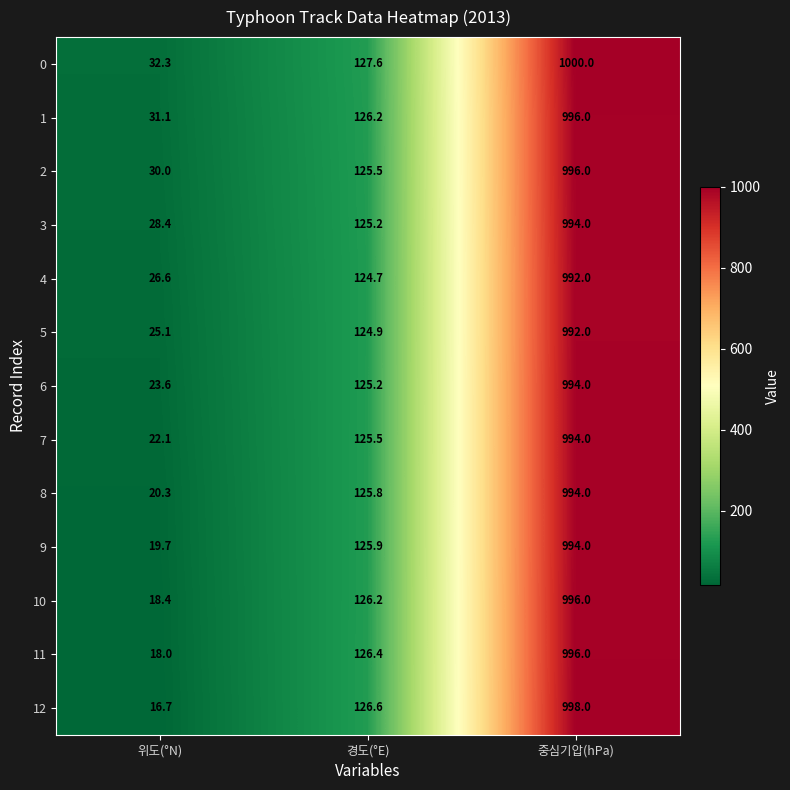

At which category is the sum across all series the highest?

중심기압(hPa)